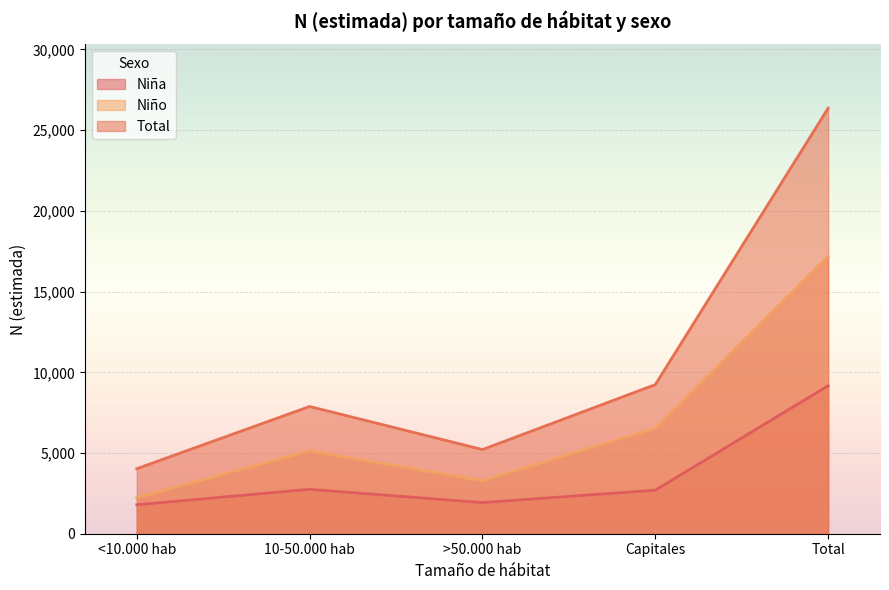

What are all the series names shown in the legend?

Niña, Niño, Total